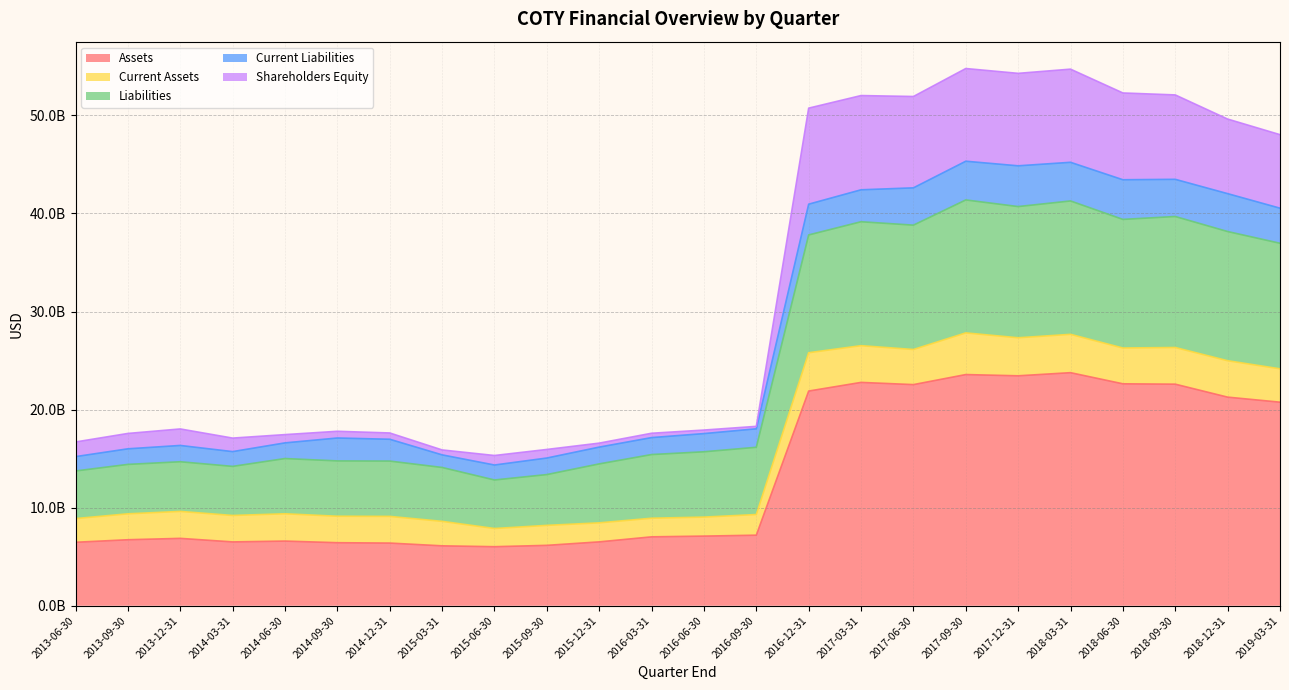

How many data points in Assets are above 7100200000?

11